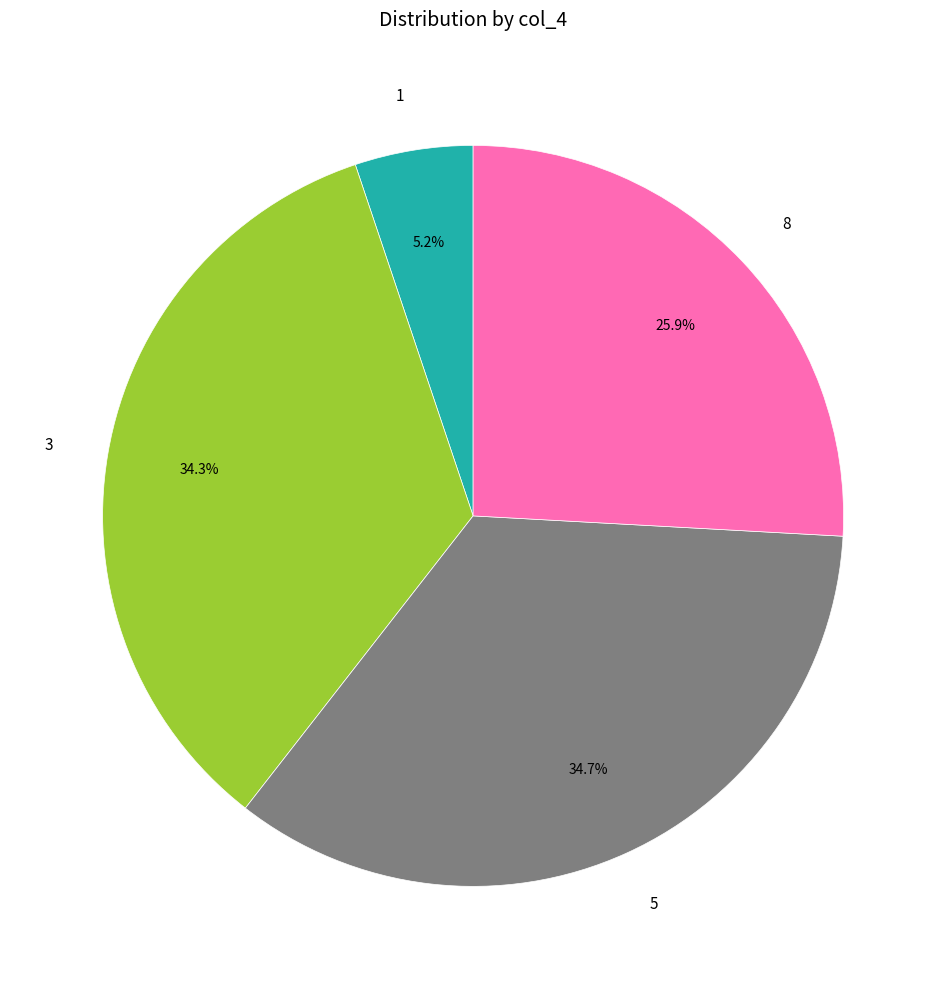

Does 5 represent more than half of the total?

No